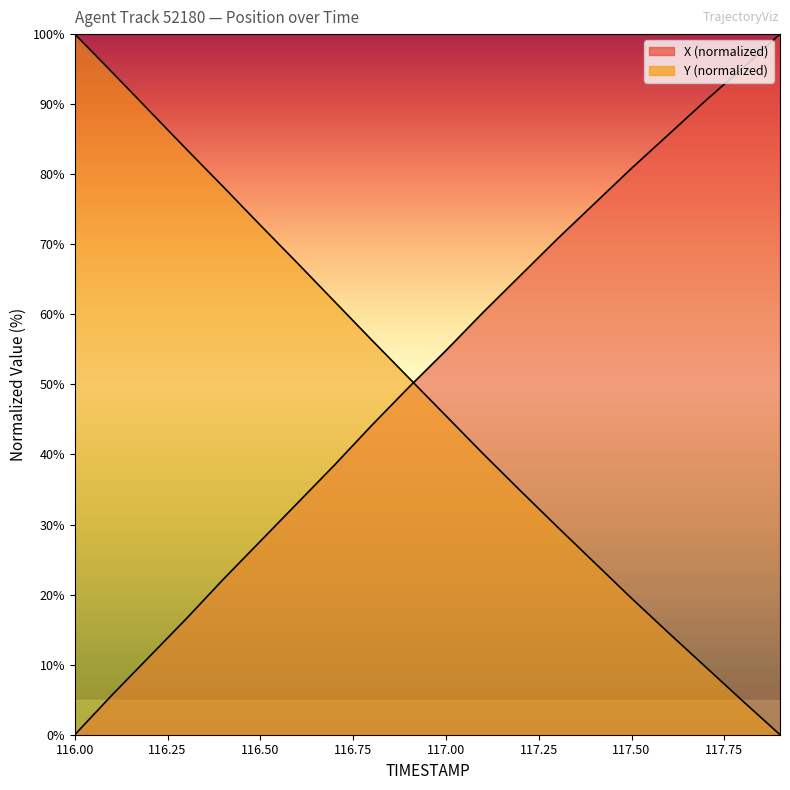

Which label corresponds to the largest value in the chart?

117.9